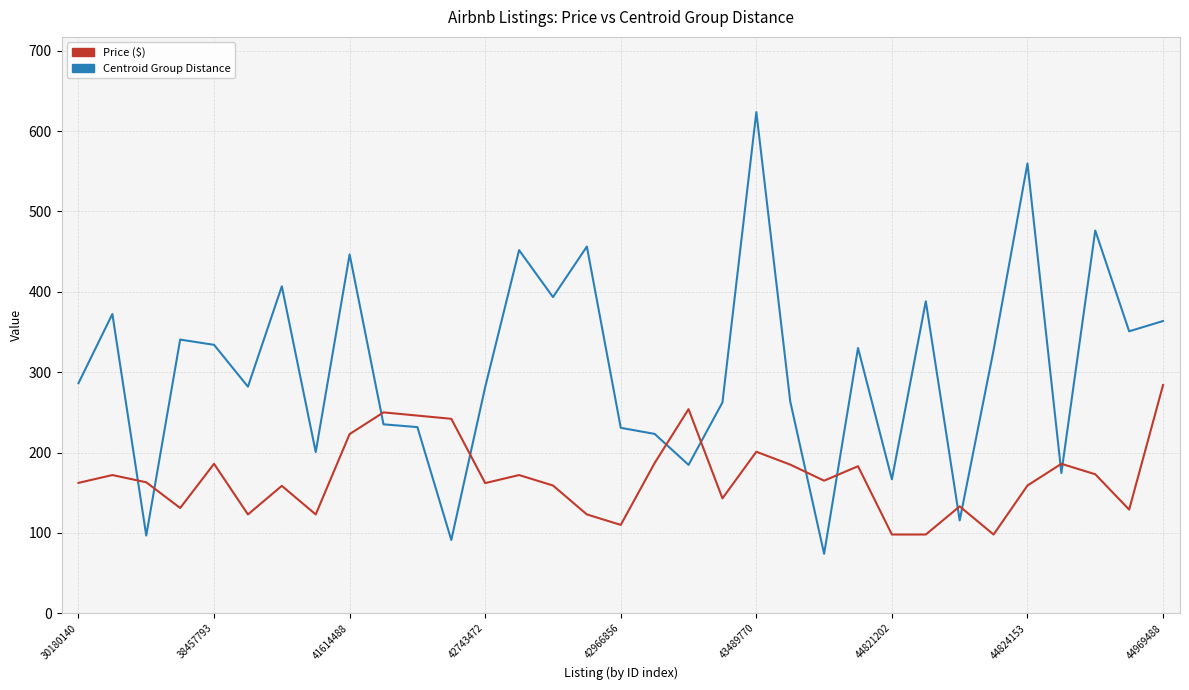

What is the greatest value displayed?

623.7